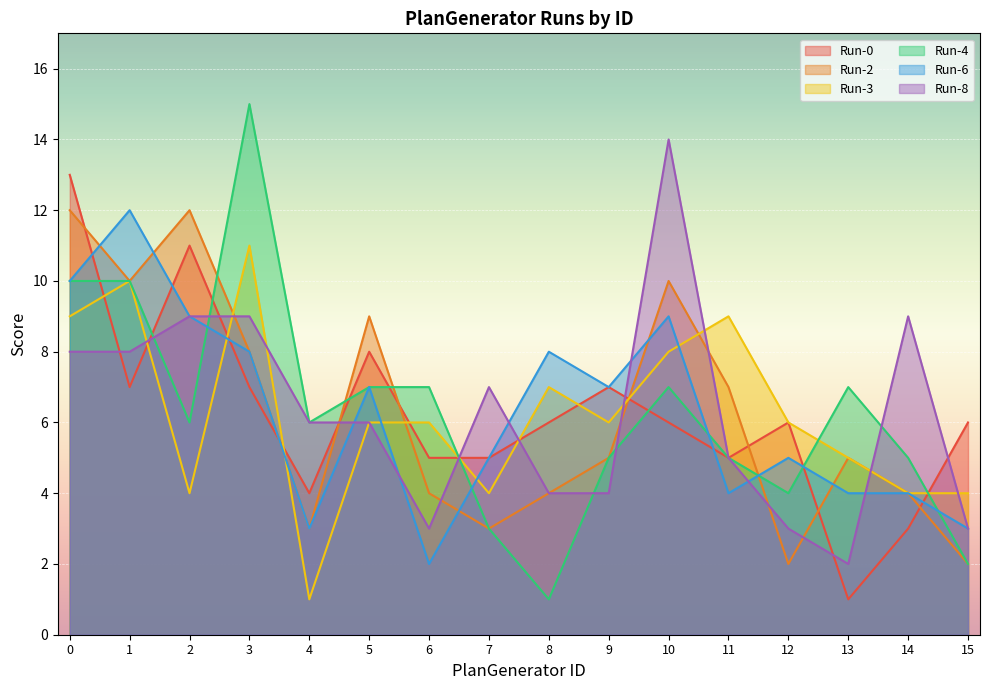

What is the difference between the Run-3 values at 0 and 1?

1